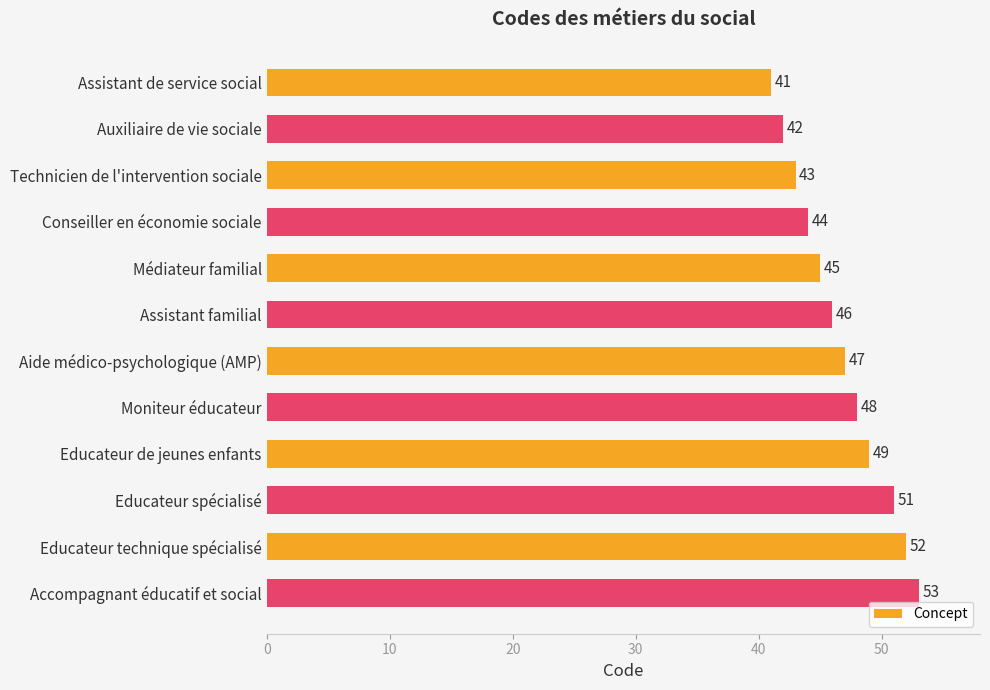

What is the minimum value shown in the chart?

41